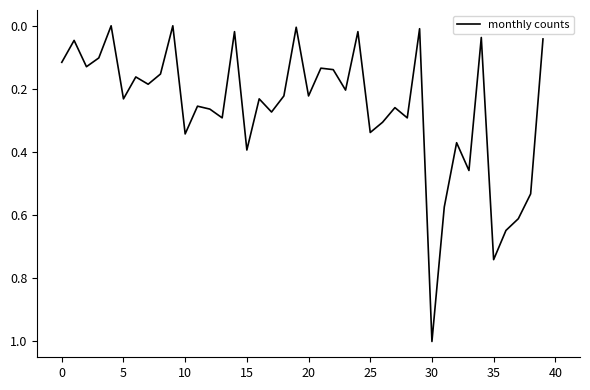

What is the difference between the maximum and minimum values?

1.0